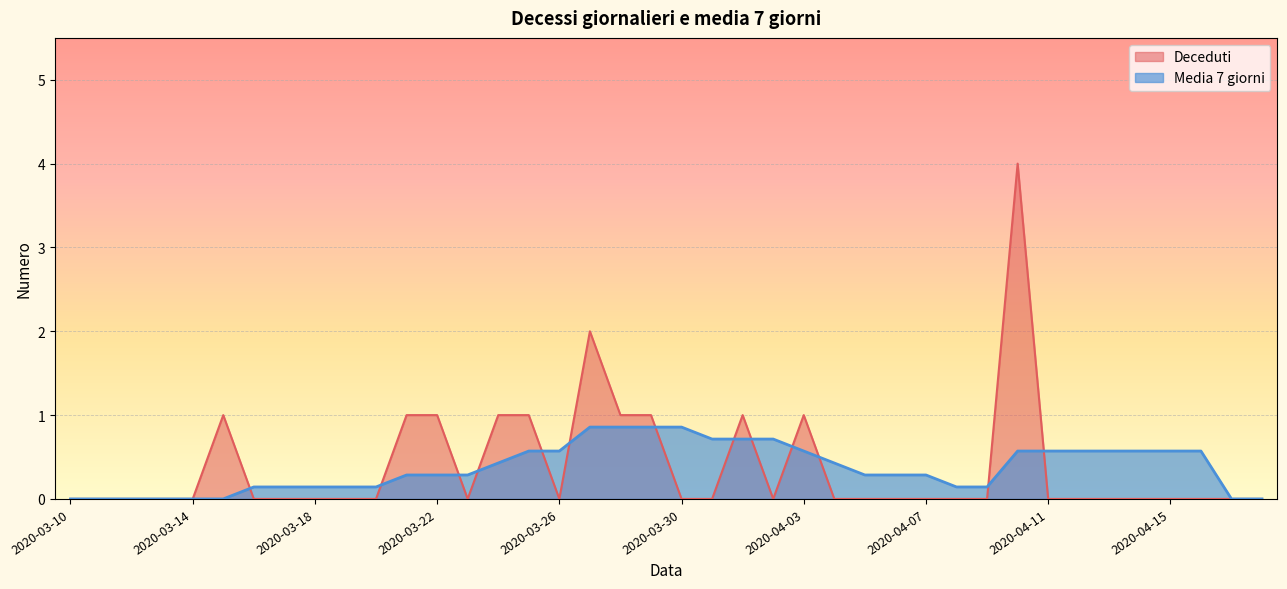

How many distinct data groups are displayed?

2